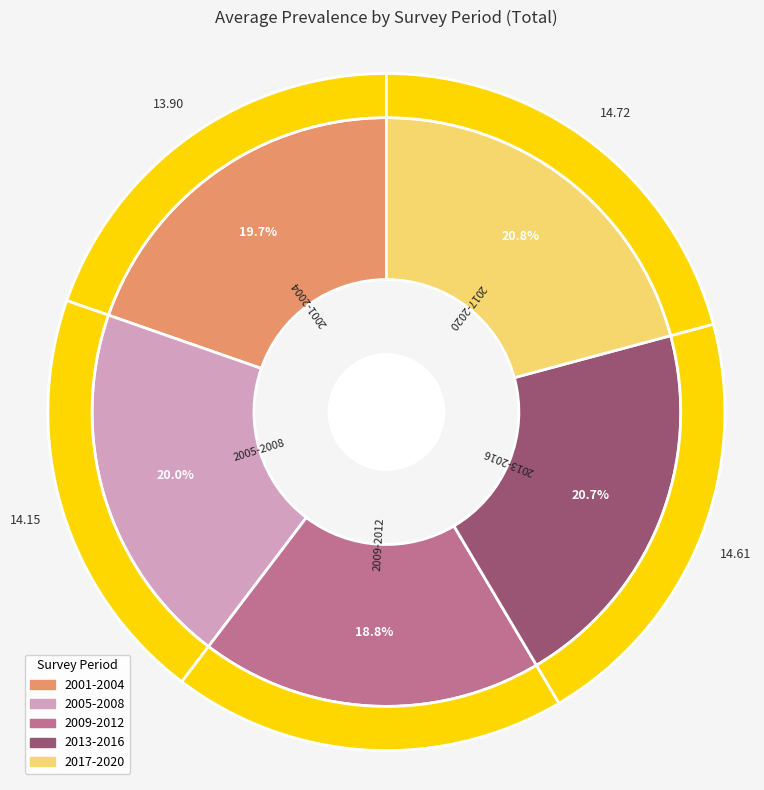

To the nearest percent, what is the combined percentage of 2001-2004 and 2017-2020?

40%